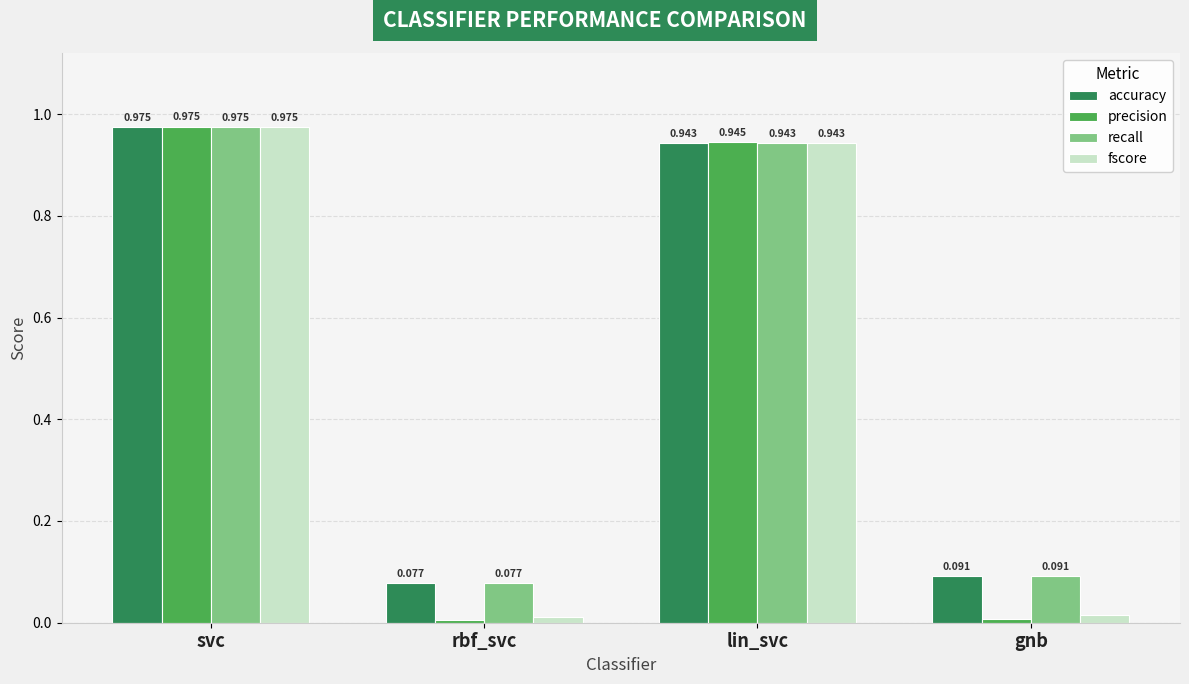

How many bars are there in total?

16